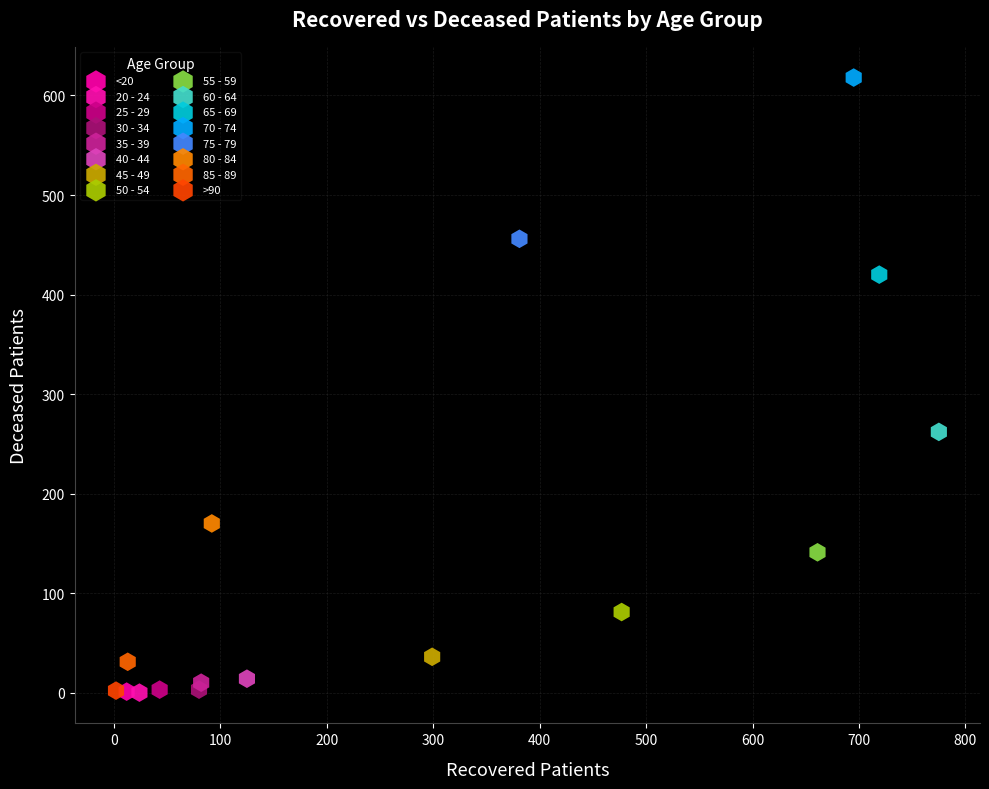

What are all the series names shown in the legend?

<20, 20 - 24, 25 - 29, 30 - 34, 35 - 39, 40 - 44, 45 - 49, 50 - 54, 55 - 59, 60 - 64, 65 - 69, 70 - 74, 75 - 79, 80 - 84, 85 - 89, >90